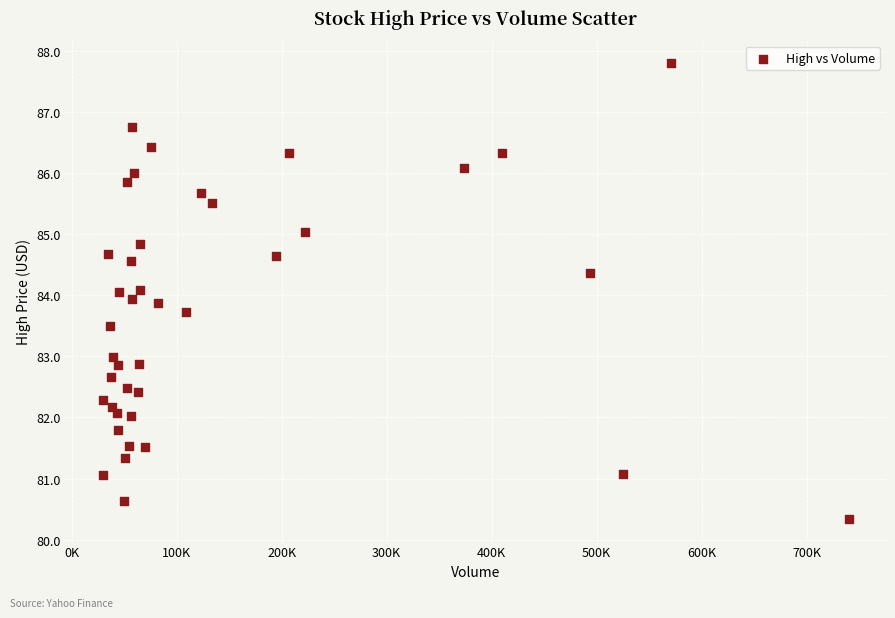

What is the range of X values (max minus min)?

710338.0